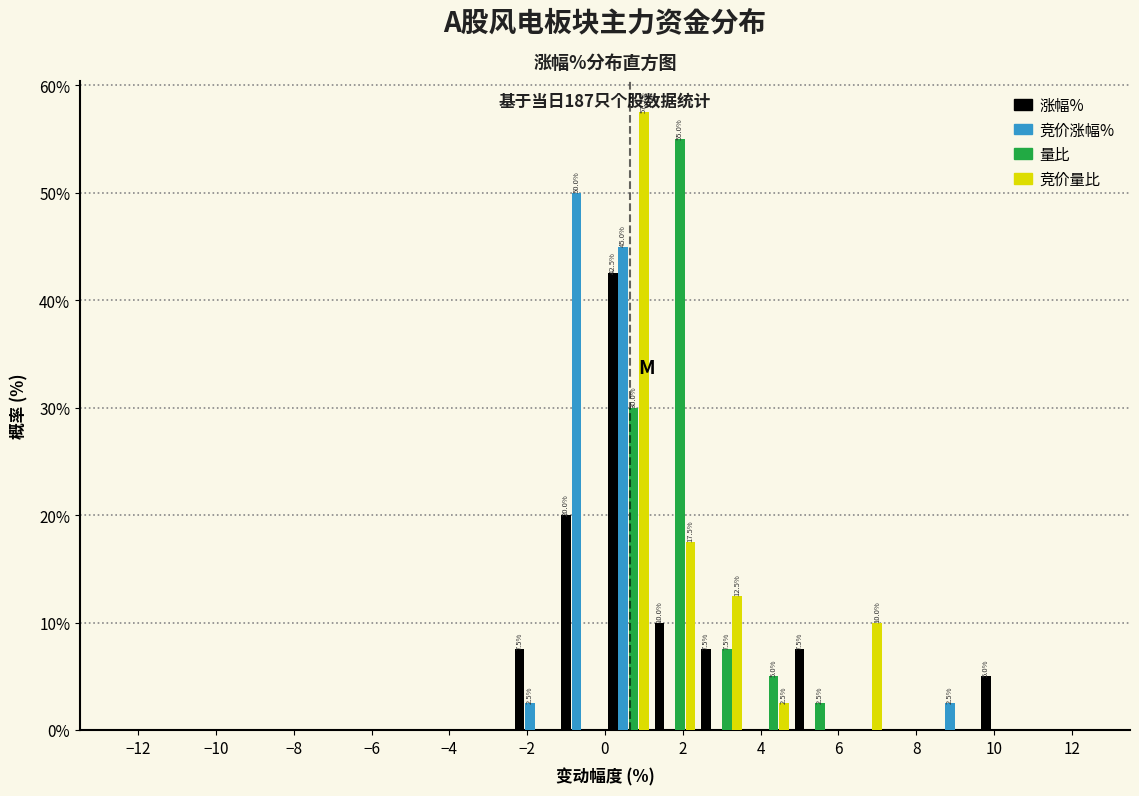

In the 竞价涨幅% series, which range on the x-axis has the tallest bar?

-1.2 to 0.0